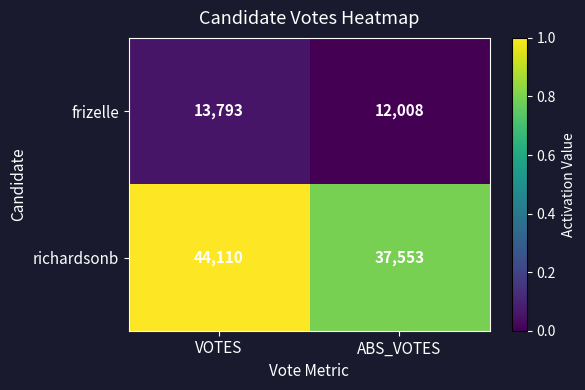

Reading right to left, transcribe all the data shown in this chart.

frizelle: ABS_VOTES=12008	VOTES=13793
richardsonb: ABS_VOTES=37553	VOTES=44110